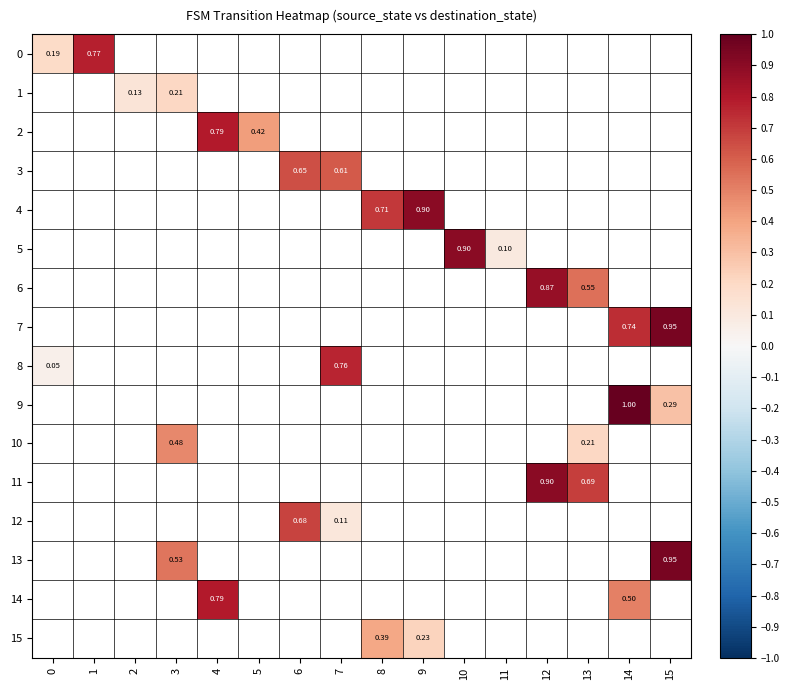

Is the value of 10 at 13 greater than the value of 8 at 7?

No